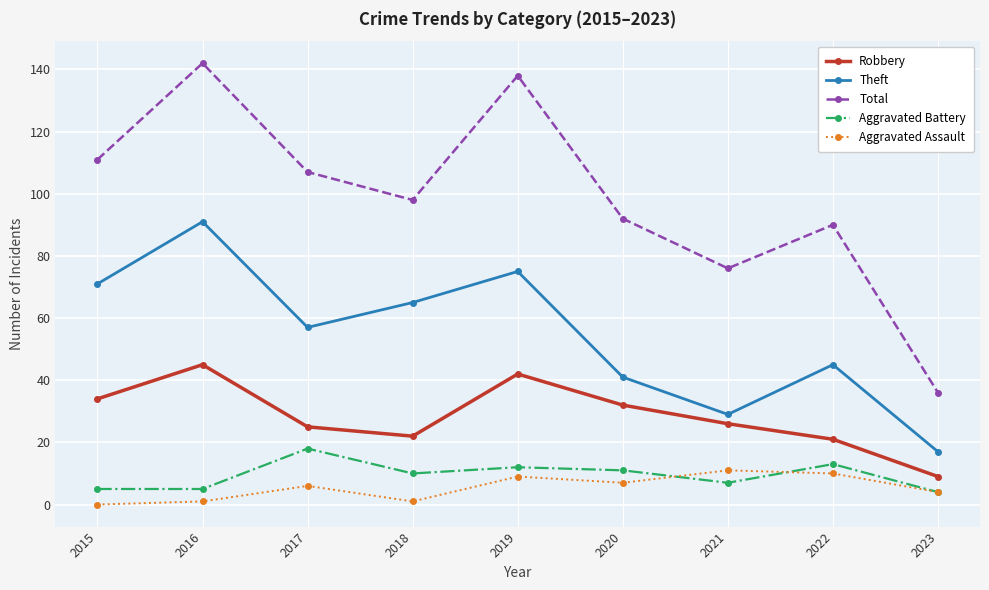

Rank the series at 2019 from lowest to highest value.

Aggravated Assault, Aggravated Battery, Robbery, Theft, Total